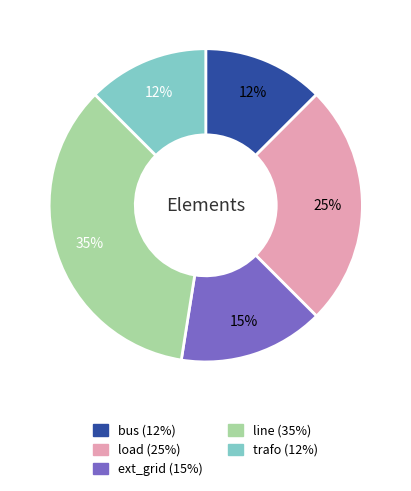

To the nearest percent, what portion does load represent?

25%